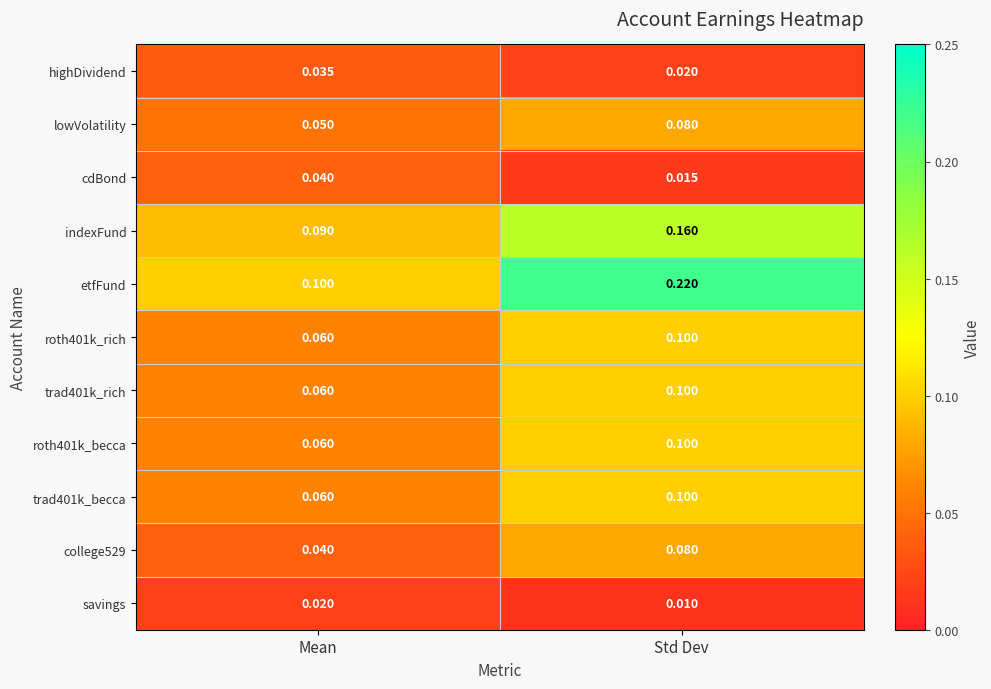

Rank the categories by trad401k_rich value from lowest to highest.

Mean, Std Dev